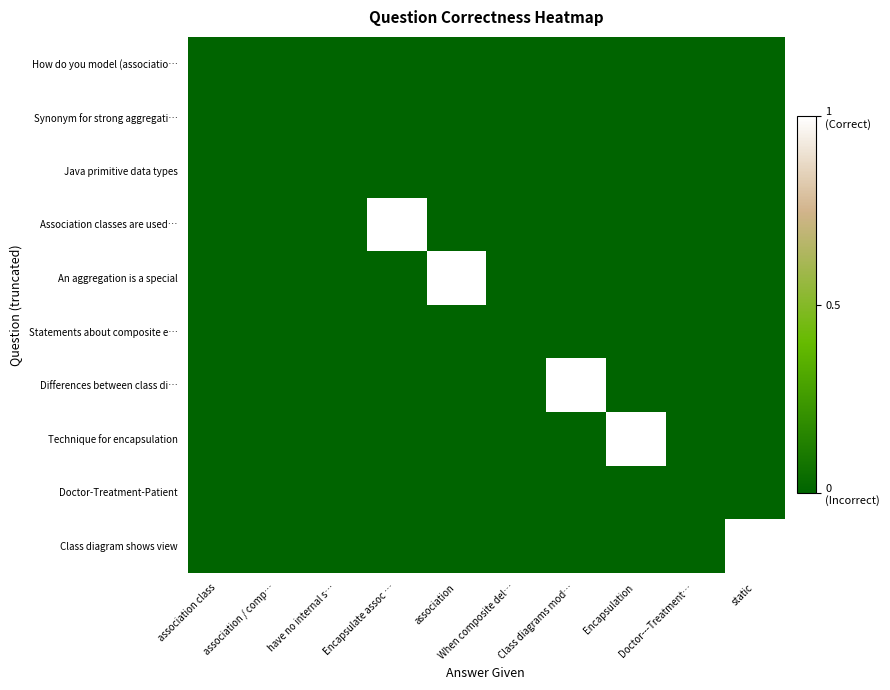

Reading right to left, what are all the values shown in this chart?

How do you model (associatio…: static=0	Doctor---Treatment…=0	Encapsulation=0	Class diagrams mod…=0	When composite del…=0	association=0	Encapsulate assoc …=0	have no internal s…=0	association / comp…=0	association class=0
Synonym for strong aggregati…: static=0	Doctor---Treatment…=0	Encapsulation=0	Class diagrams mod…=0	When composite del…=0	association=0	Encapsulate assoc …=0	have no internal s…=0	association / comp…=0	association class=0
Java primitive data types: static=0	Doctor---Treatment…=0	Encapsulation=0	Class diagrams mod…=0	When composite del…=0	association=0	Encapsulate assoc …=0	have no internal s…=0	association / comp…=0	association class=0
Association classes are used…: static=0	Doctor---Treatment…=0	Encapsulation=0	Class diagrams mod…=0	When composite del…=0	association=0	Encapsulate assoc …=1	have no internal s…=0	association / comp…=0	association class=0
An aggregation is a special: static=0	Doctor---Treatment…=0	Encapsulation=0	Class diagrams mod…=0	When composite del…=0	association=1	Encapsulate assoc …=0	have no internal s…=0	association / comp…=0	association class=0
Statements about composite e…: static=0	Doctor---Treatment…=0	Encapsulation=0	Class diagrams mod…=0	When composite del…=0	association=0	Encapsulate assoc …=0	have no internal s…=0	association / comp…=0	association class=0
Differences between class di…: static=0	Doctor---Treatment…=0	Encapsulation=0	Class diagrams mod…=1	When composite del…=0	association=0	Encapsulate assoc …=0	have no internal s…=0	association / comp…=0	association class=0
Technique for encapsulation: static=0	Doctor---Treatment…=0	Encapsulation=1	Class diagrams mod…=0	When composite del…=0	association=0	Encapsulate assoc …=0	have no internal s…=0	association / comp…=0	association class=0
Doctor-Treatment-Patient: static=0	Doctor---Treatment…=0	Encapsulation=0	Class diagrams mod…=0	When composite del…=0	association=0	Encapsulate assoc …=0	have no internal s…=0	association / comp…=0	association class=0
Class diagram shows view: static=1	Doctor---Treatment…=0	Encapsulation=0	Class diagrams mod…=0	When composite del…=0	association=0	Encapsulate assoc …=0	have no internal s…=0	association / comp…=0	association class=0